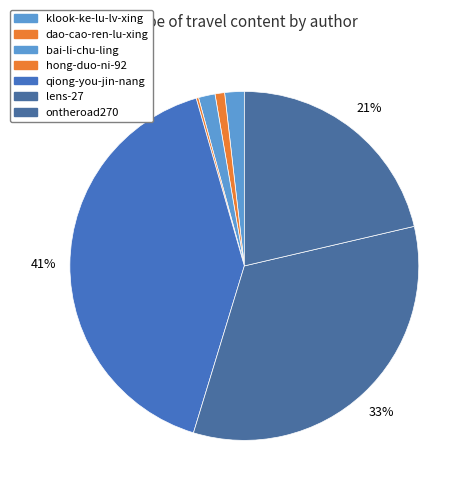

Between qiong-you-jin-nang and bai-li-chu-ling, which is larger?

qiong-you-jin-nang